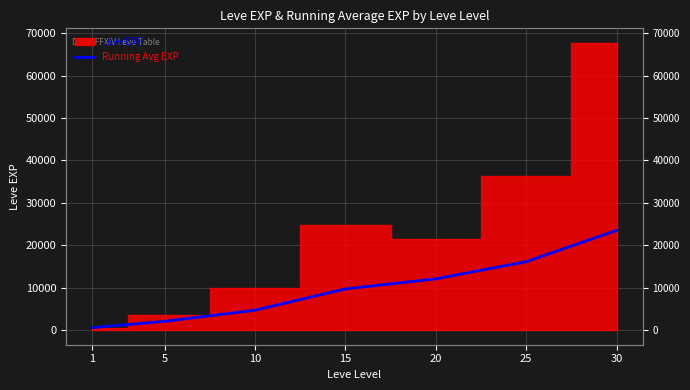

How many categories are shown in the chart?

7